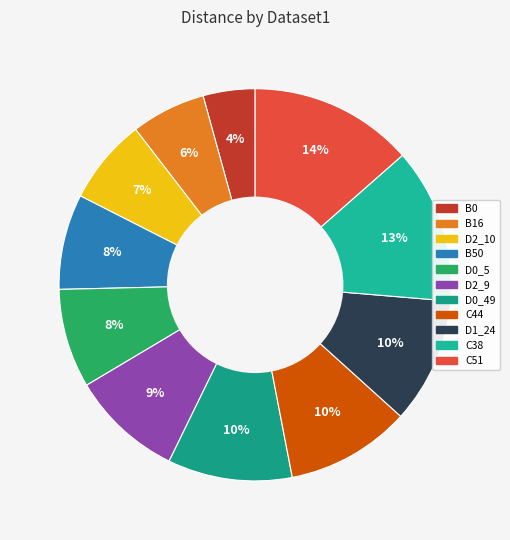

Is B16 the majority of the pie?

No